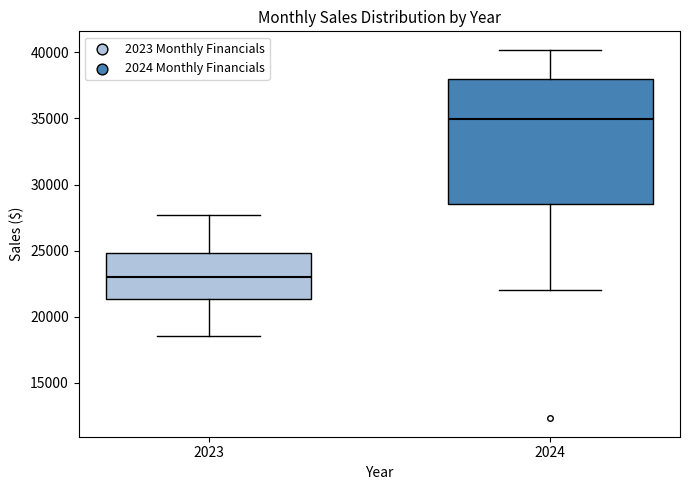

Where does the upper whisker of the box at x = 2024 end on the y-axis? The values are not printed on the chart, so give them approximately, as read against the axis.

40000